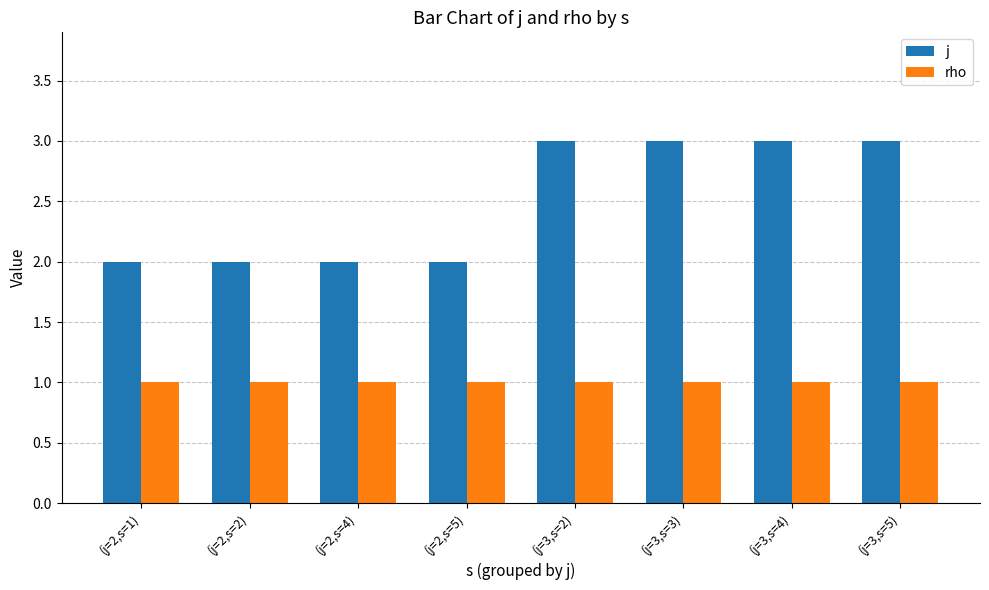

What is the label of the 1st bar from the right?

(j=3,s=5)